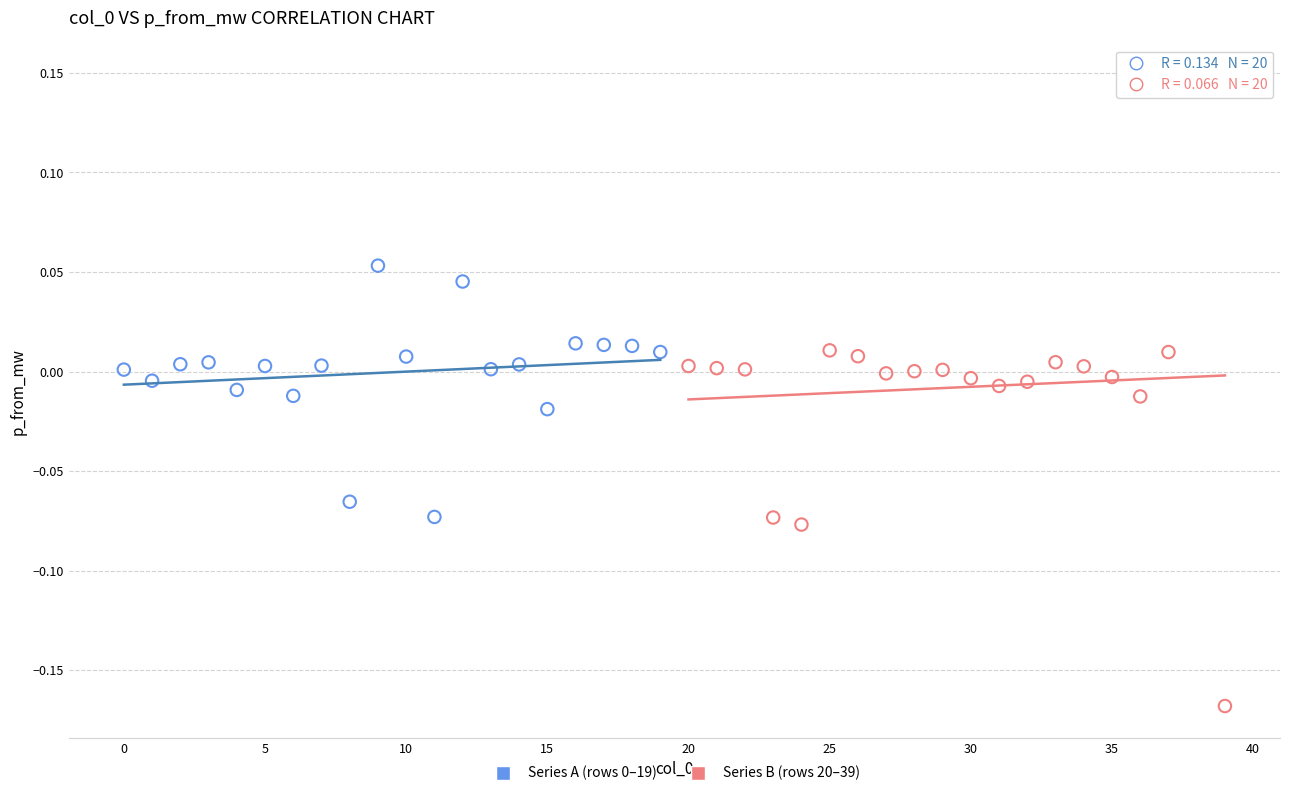

Which series has the widest spread of Y values?

Series B (rows 20–39)